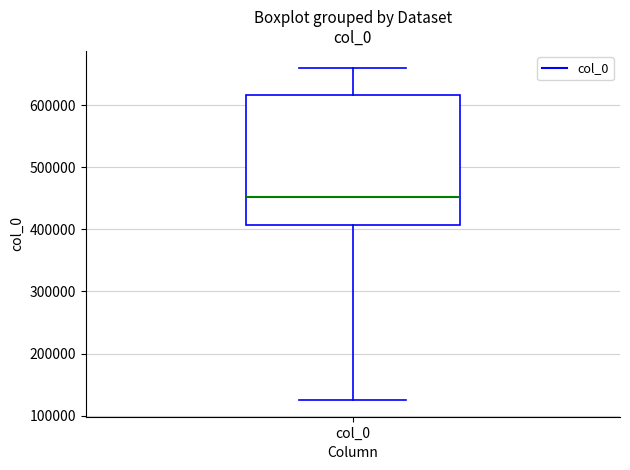

Read this box plot against the y-axis: the position of the median line, the range covered by the box, and the ends of both whiskers. The values are not printed on the chart, so give them approximately, as read against the axis.

median 450000, box 410000 to 620000, whiskers 130000 to 660000